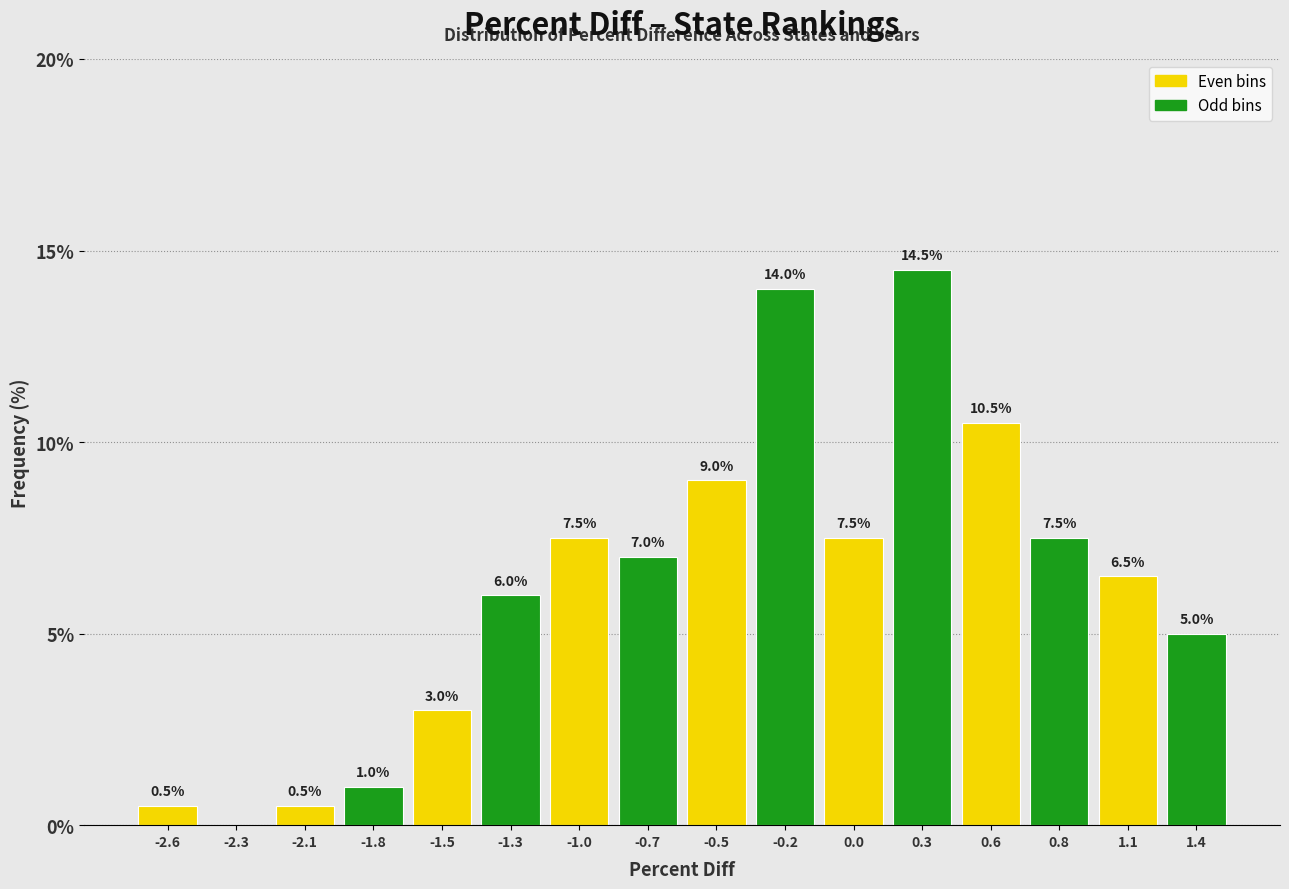

Reading left to right, extract all data points from this chart.

-2.6=0.5	-2.3=0.0	-2.1=0.5	-1.8=1.0	-1.5=3.0	-1.3=6.0	-1.0=7.5	-0.7=7.0	-0.5=9.0	-0.2=14.0	0.0=7.5	0.3=14.5	0.6=10.5	0.8=7.5	1.1=6.5	1.4=5.0